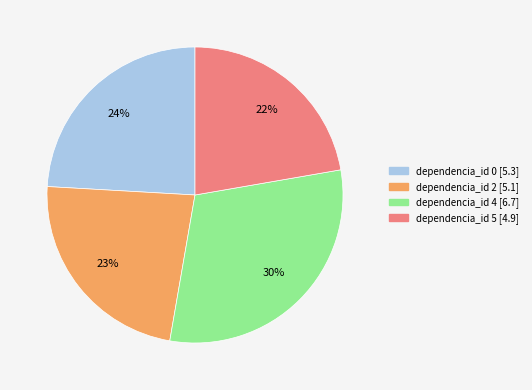

Is there a majority slice in this chart?

No